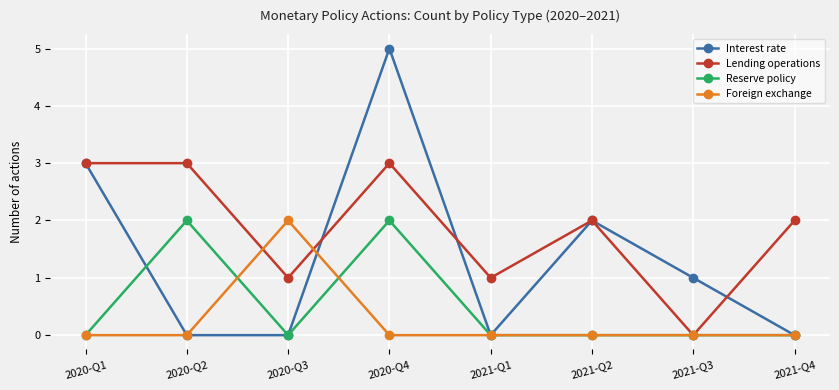

Which series has the largest total across all categories?

Lending operations